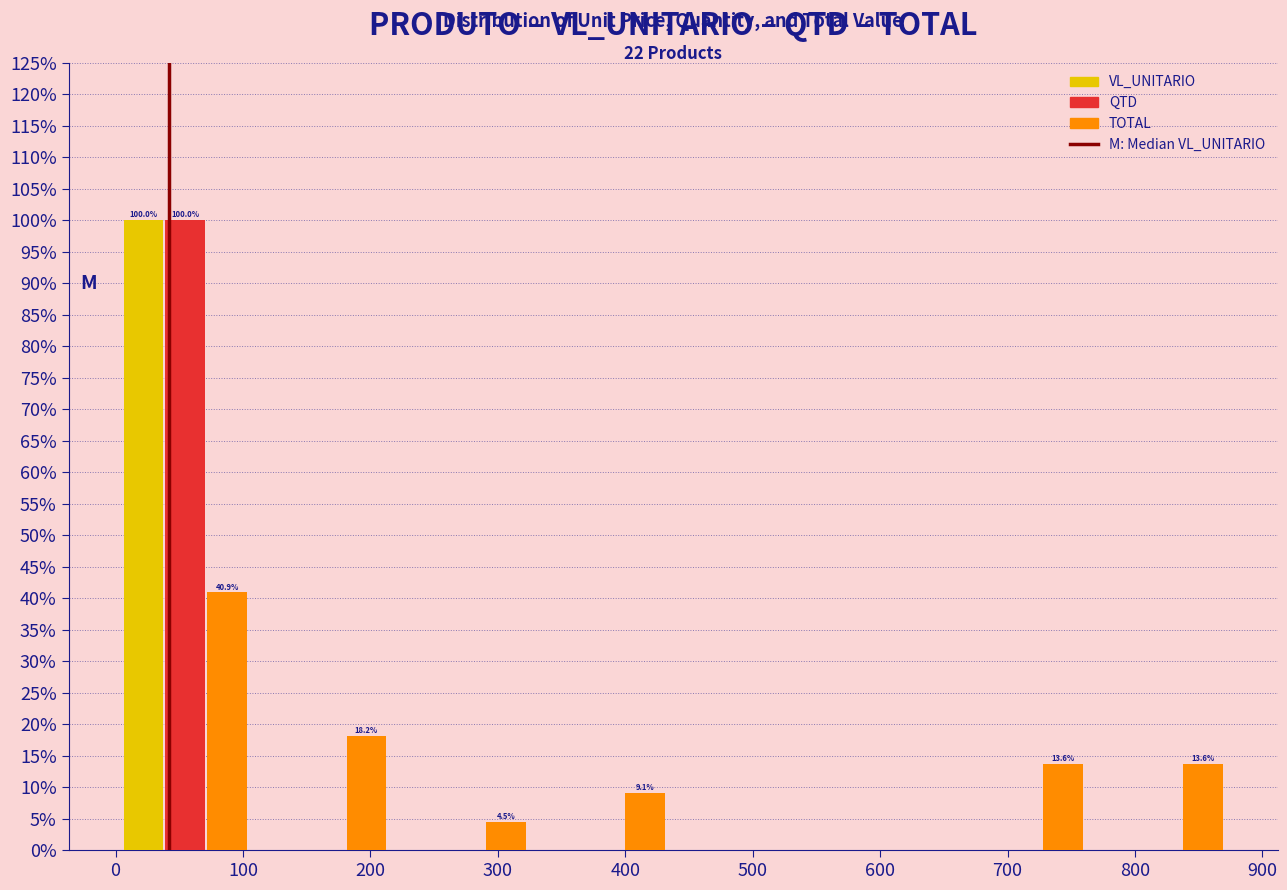

In the TOTAL series, which range on the x-axis has the tallest bar?

0 to 110